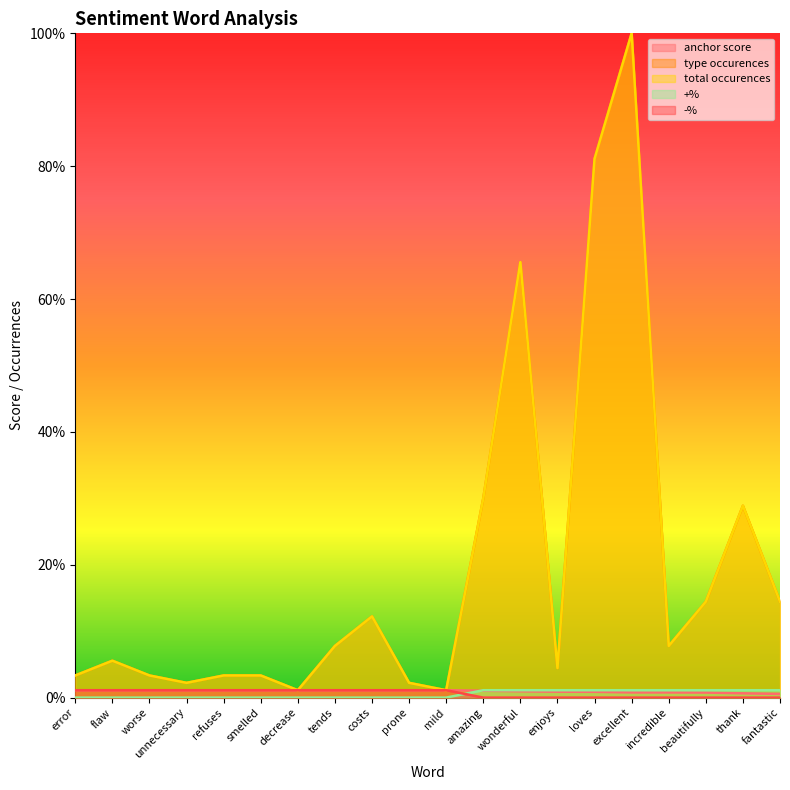

What is the value of the type occurences point at the 13th from the left?

0.7